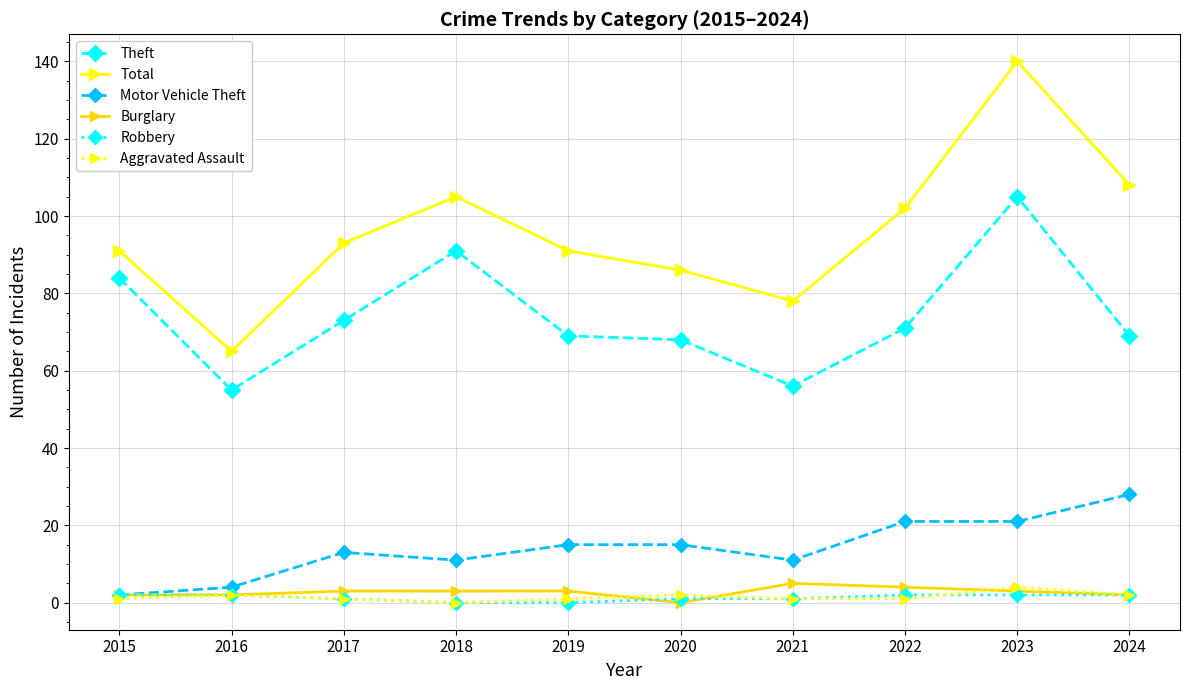

At which category does Total reach its first local peak?

2018